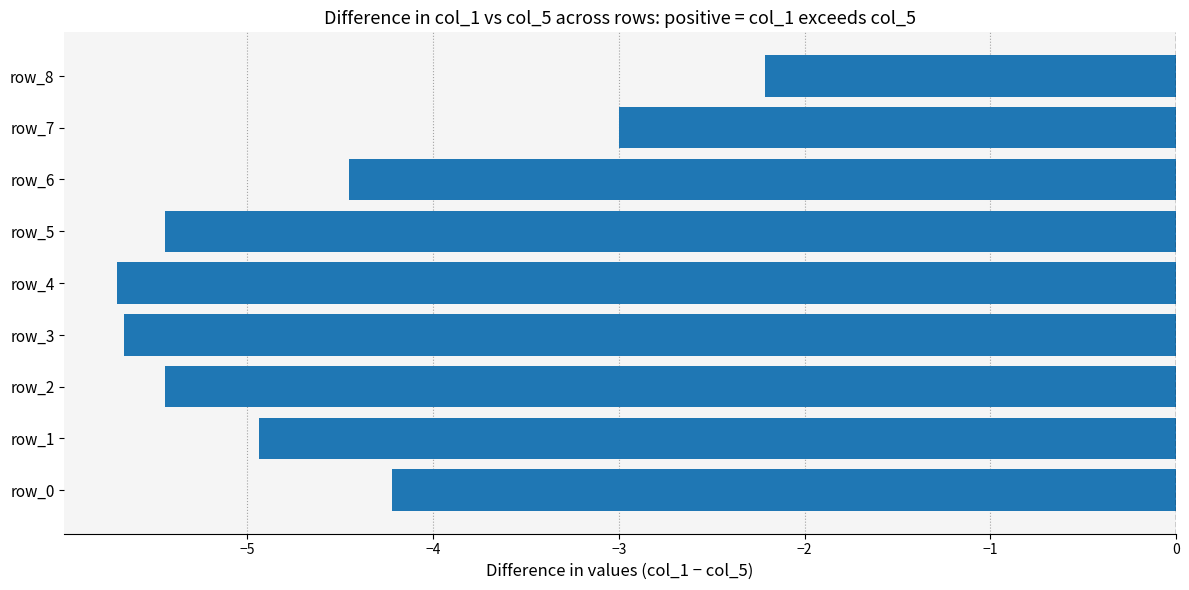

What is the difference between the second highest and second lowest values?

2.7